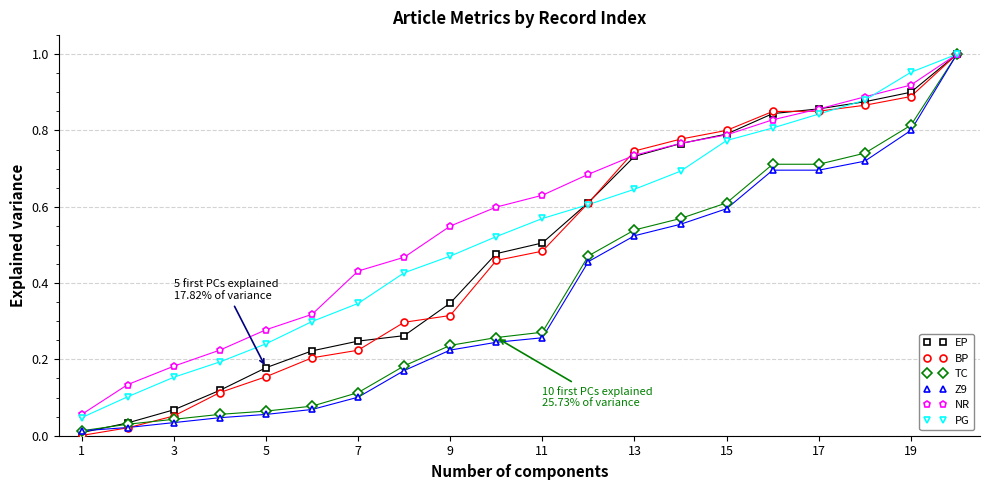

True or false: EP has more than 2 points higher than both neighbors.

False